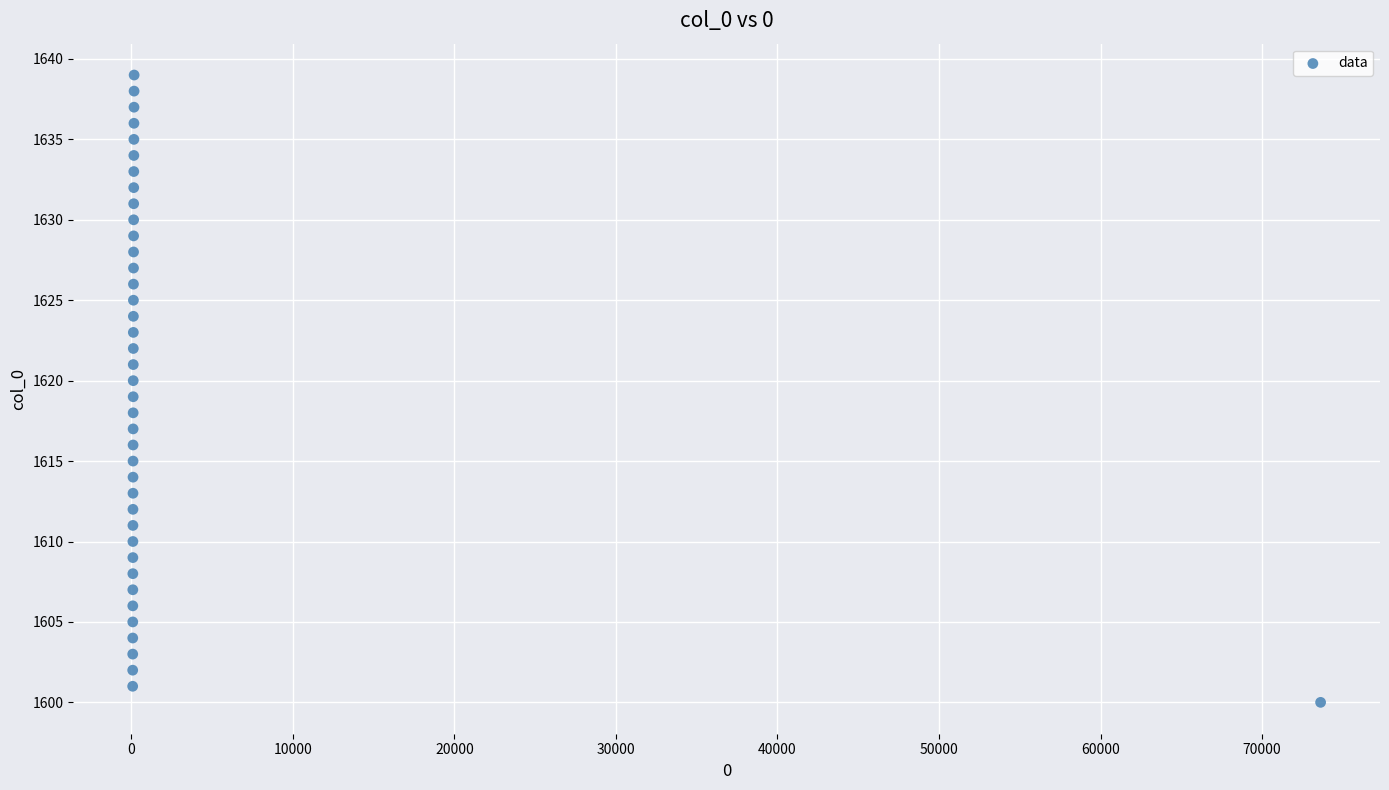

What is the range of Y values (max minus min)?

39